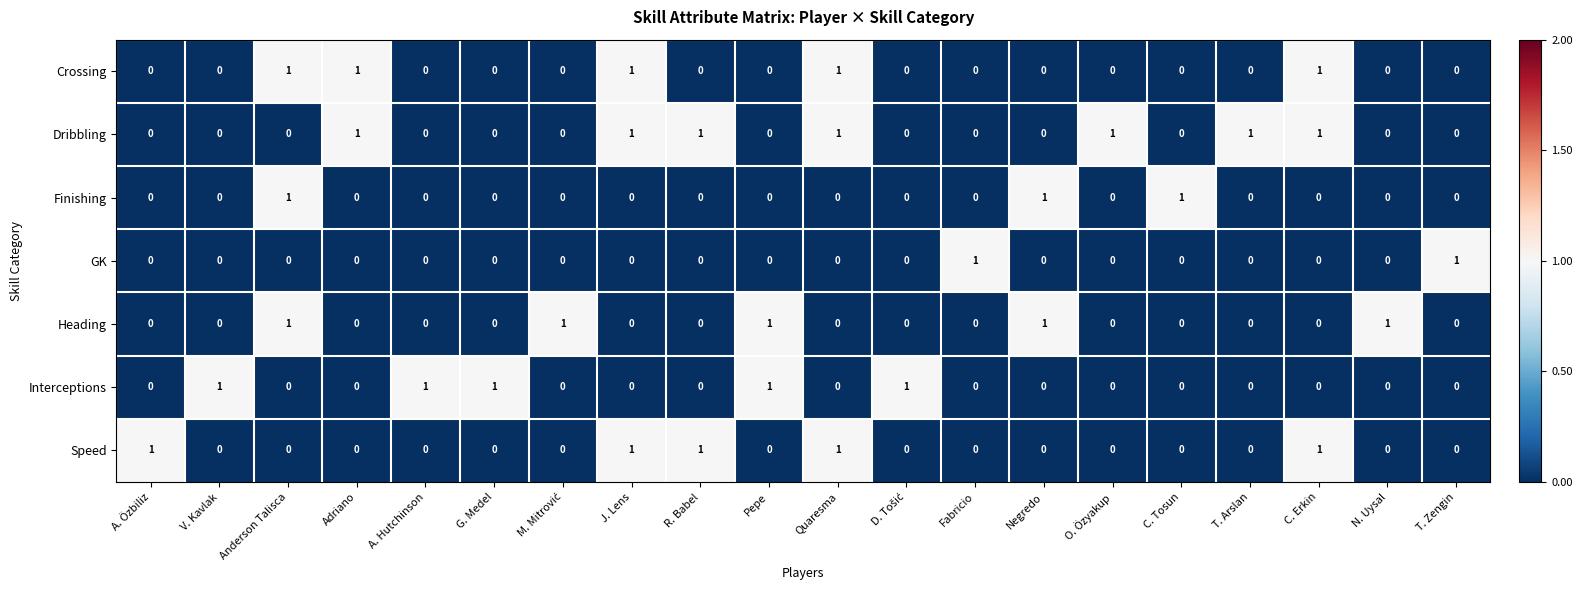

At how many categories does at least one series exceed 0?

20